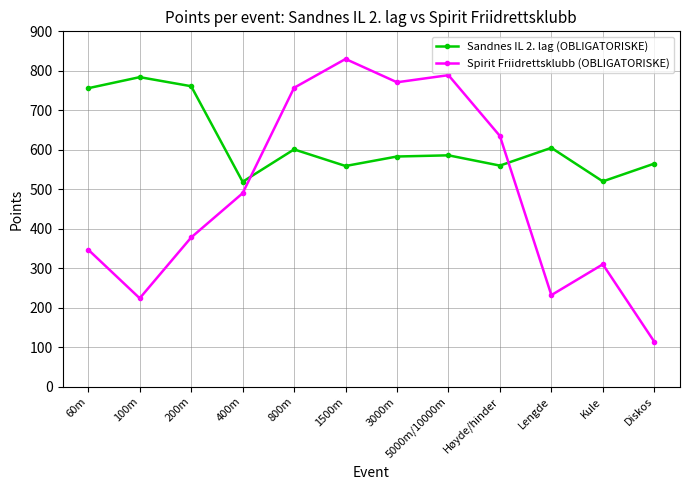

At how many categories does at least one series exceed 340?

12